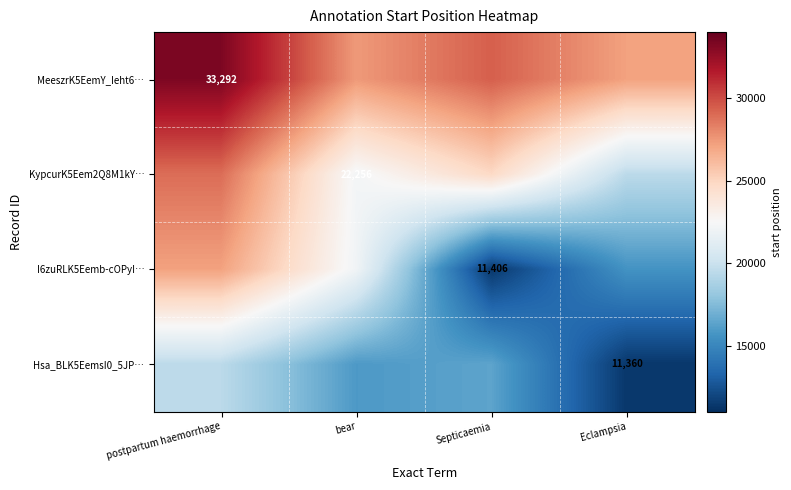

Which has a higher value, Eclampsia or Septicaemia?

Septicaemia